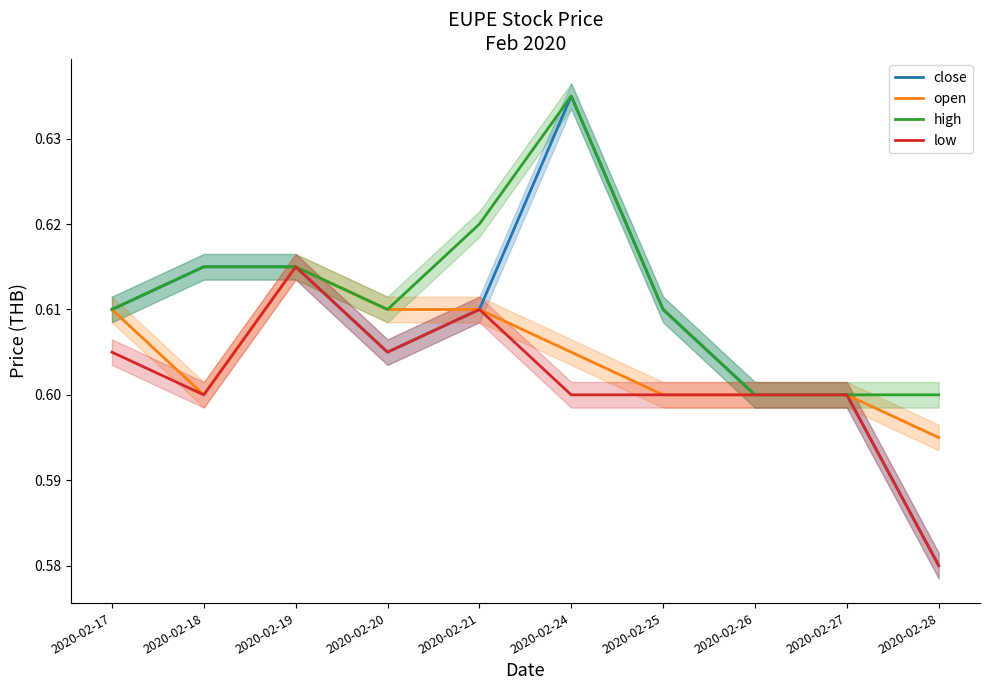

Rank the categories by high value from lowest to highest.

2020-02-26, 2020-02-27, 2020-02-28, 2020-02-17, 2020-02-20, 2020-02-25, 2020-02-18, 2020-02-19, 2020-02-21, 2020-02-24